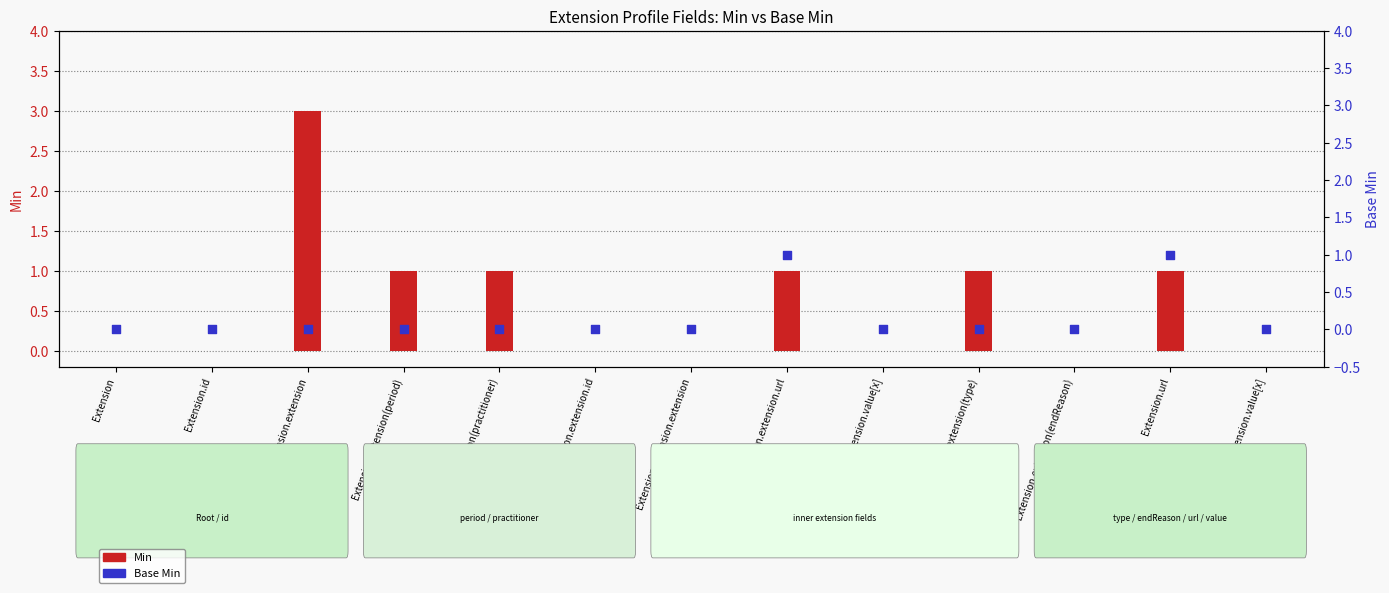

What are all the series names shown in the legend?

Min, Base Min